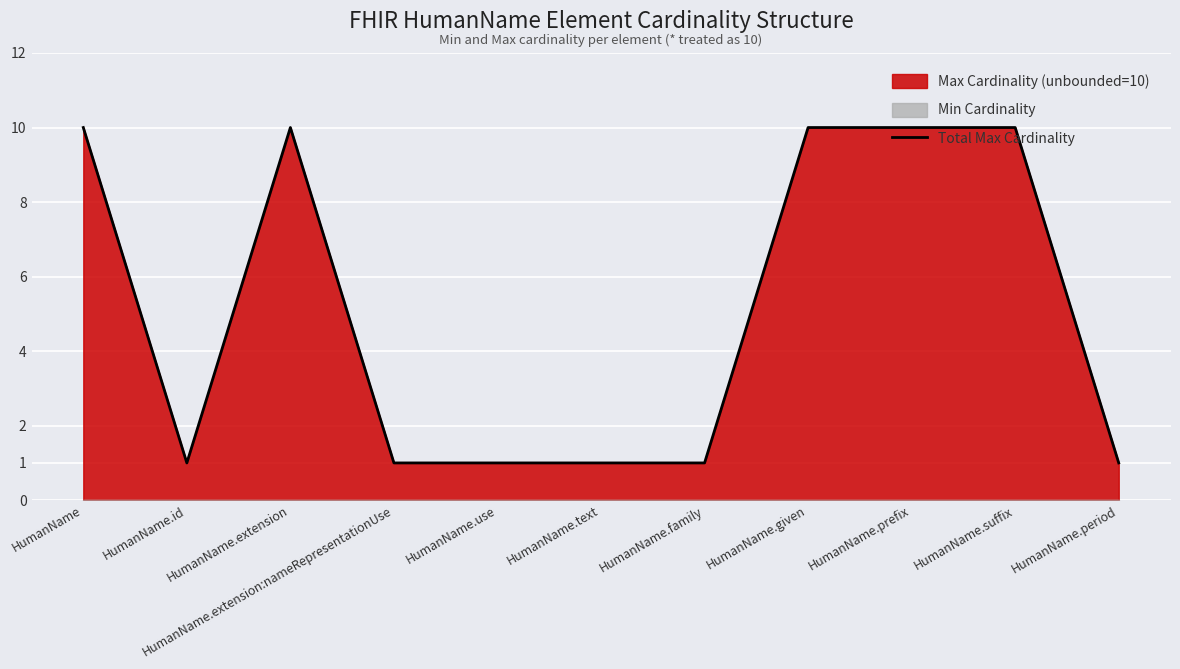

What is the label of the 2nd point from the right?

HumanName.suffix